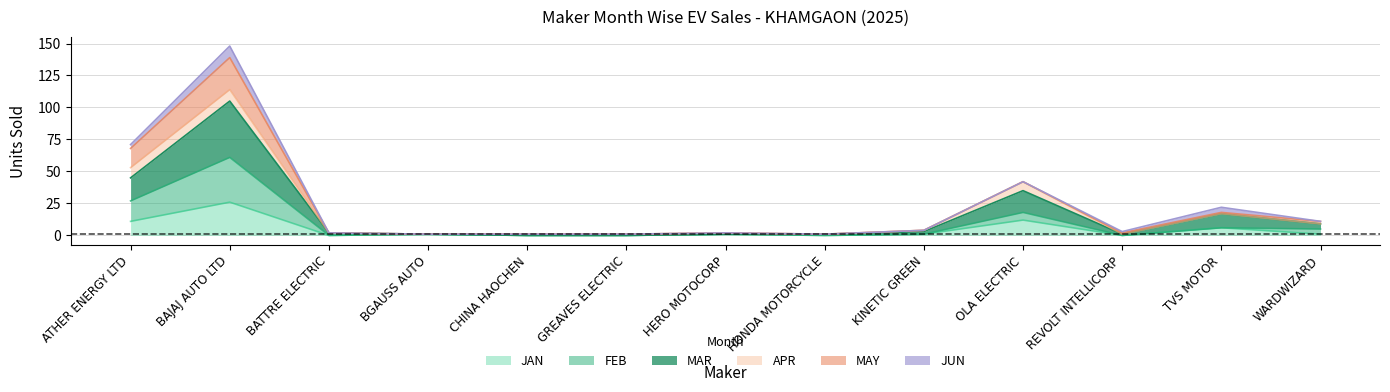

True or false: JAN and FEB cross at least once.

False